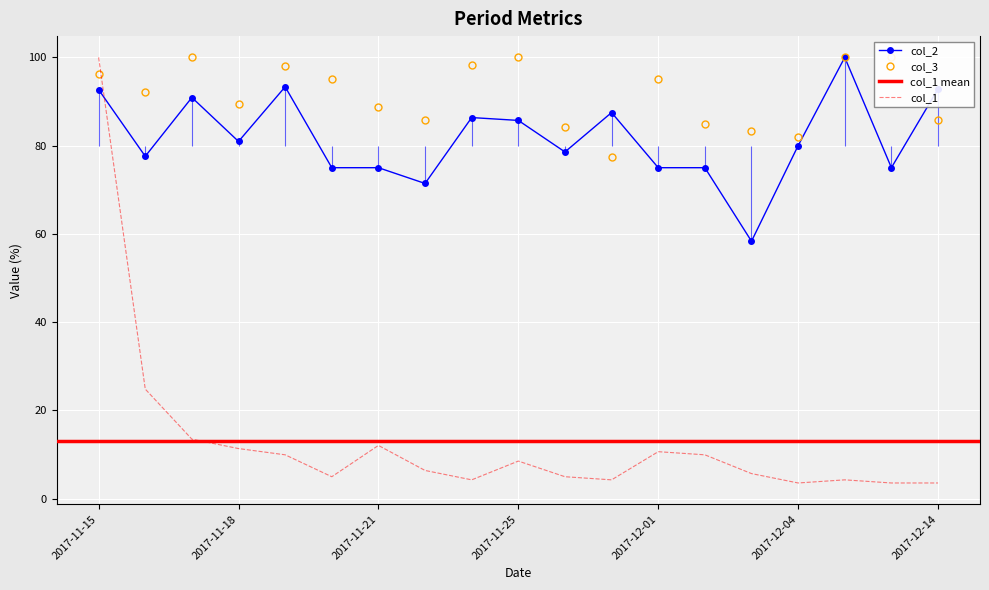

How many intersections are there between col_1 and col_2?

1